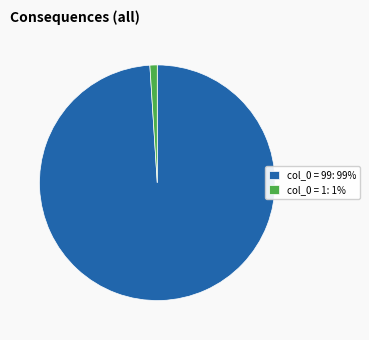

The col_0 = 99 slice represents 90% of the pie. True or false?

False